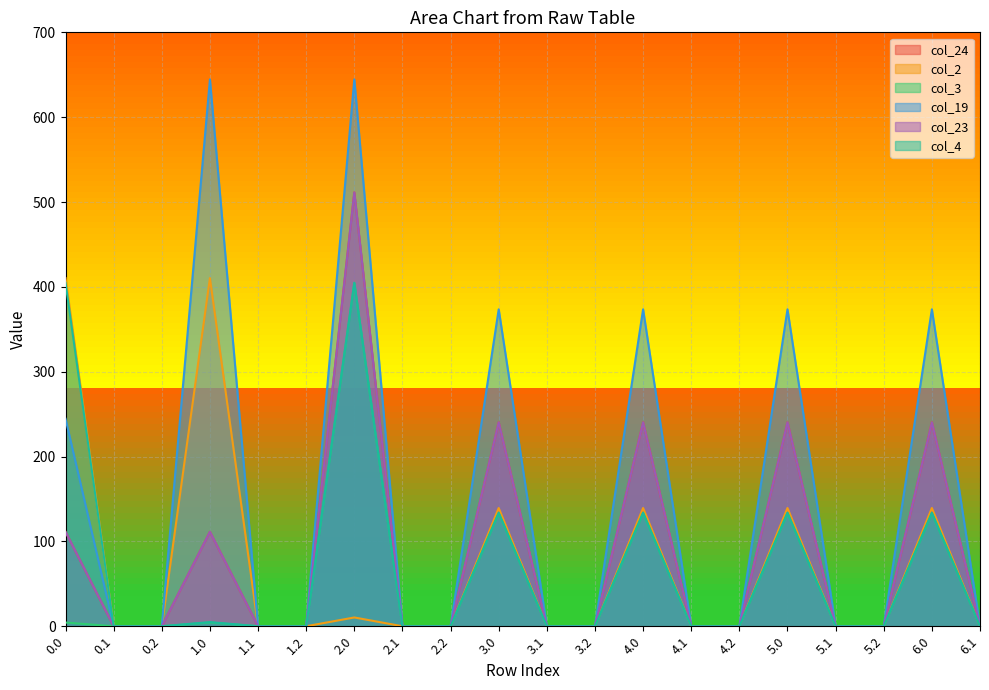

Which series has the widest spread of values?

col_19